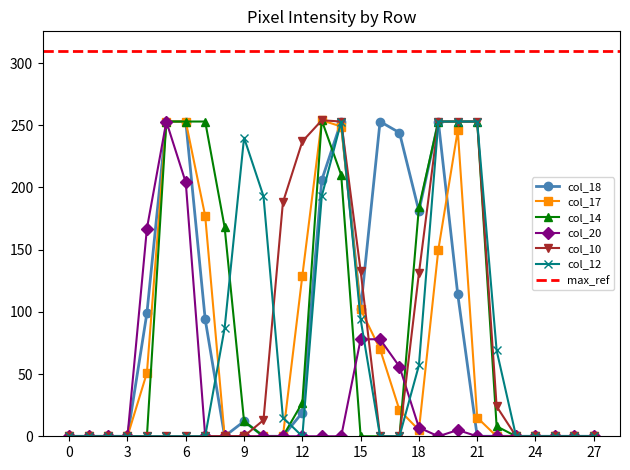

True or false: col_18 has a value of 62 at 15.

False